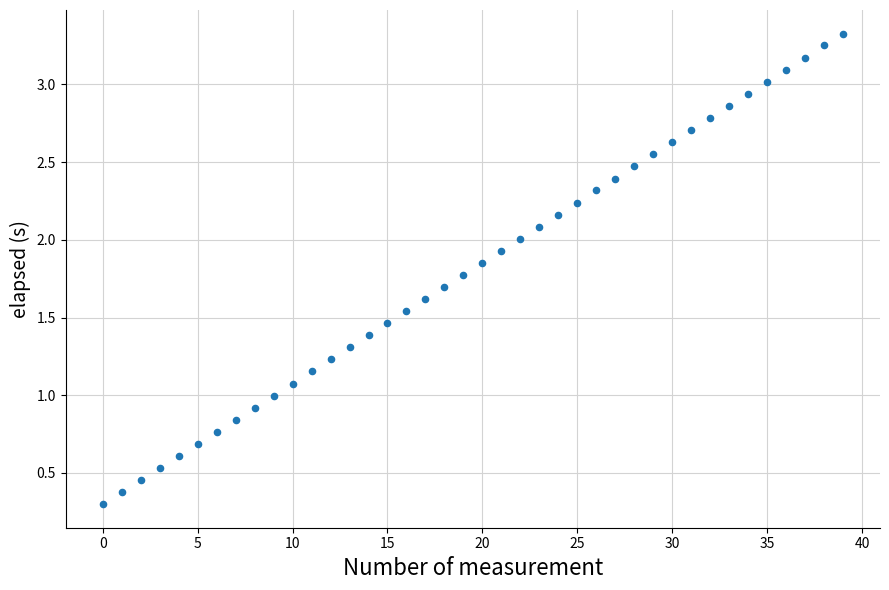

What is the range of Y values (max minus min)?

3.0